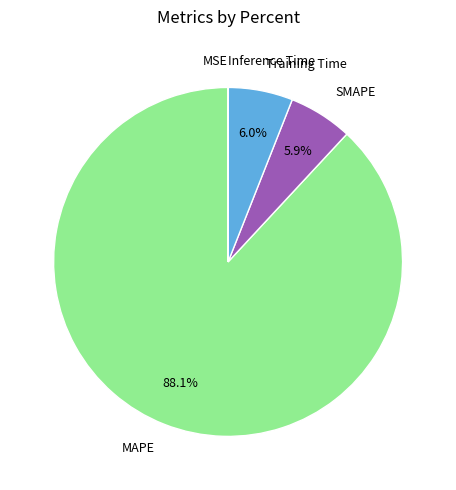

Which has a higher value, MAPE or SMAPE?

MAPE